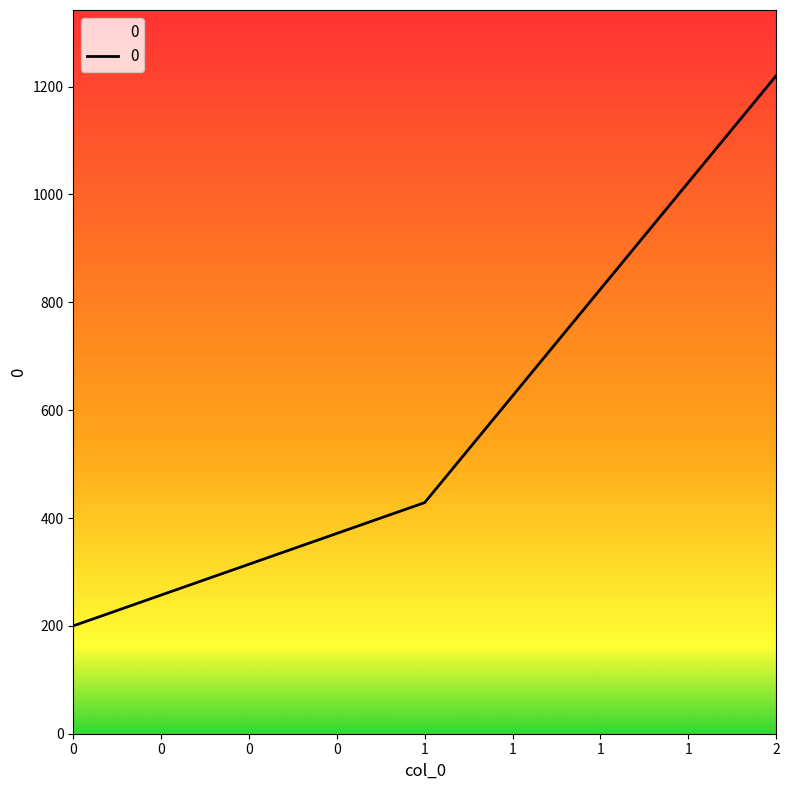

What is the smallest value displayed?

200.0